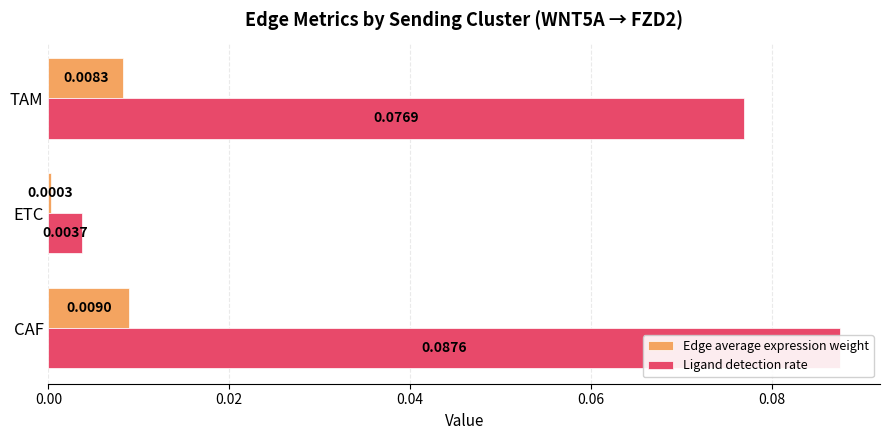

How many bars are there in each group?

2